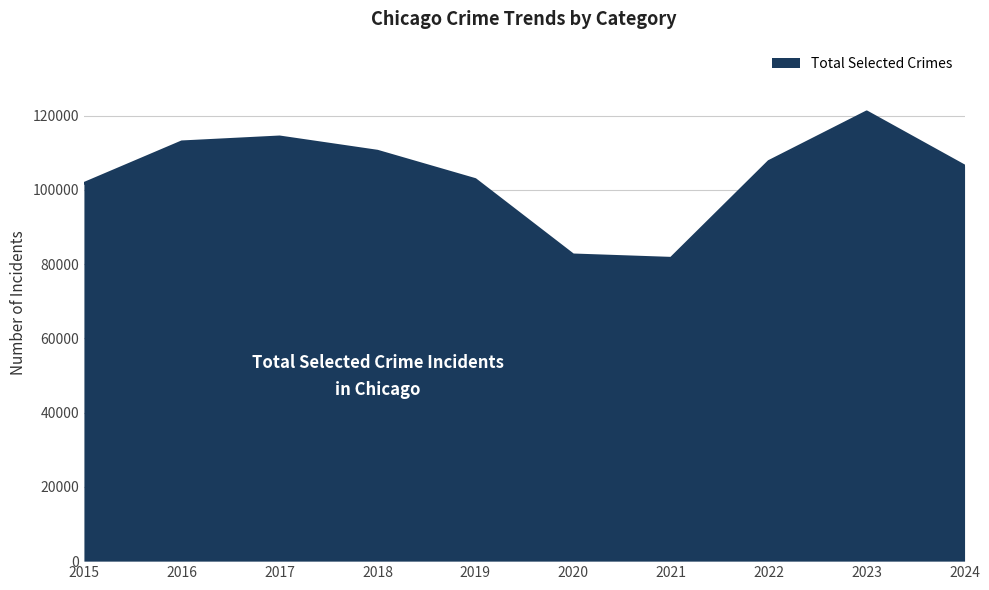

Between 2023 and 2021, which is larger?

2023